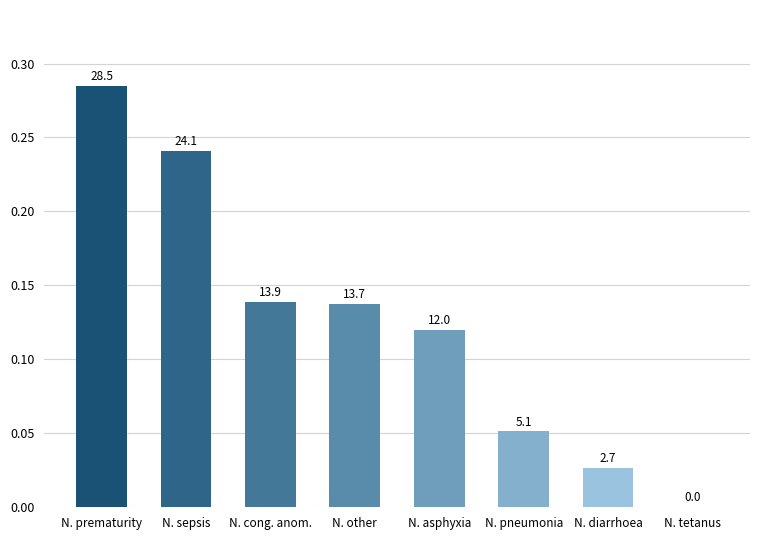

What is the label of the 3rd bar from the left?

N. cong. anom.